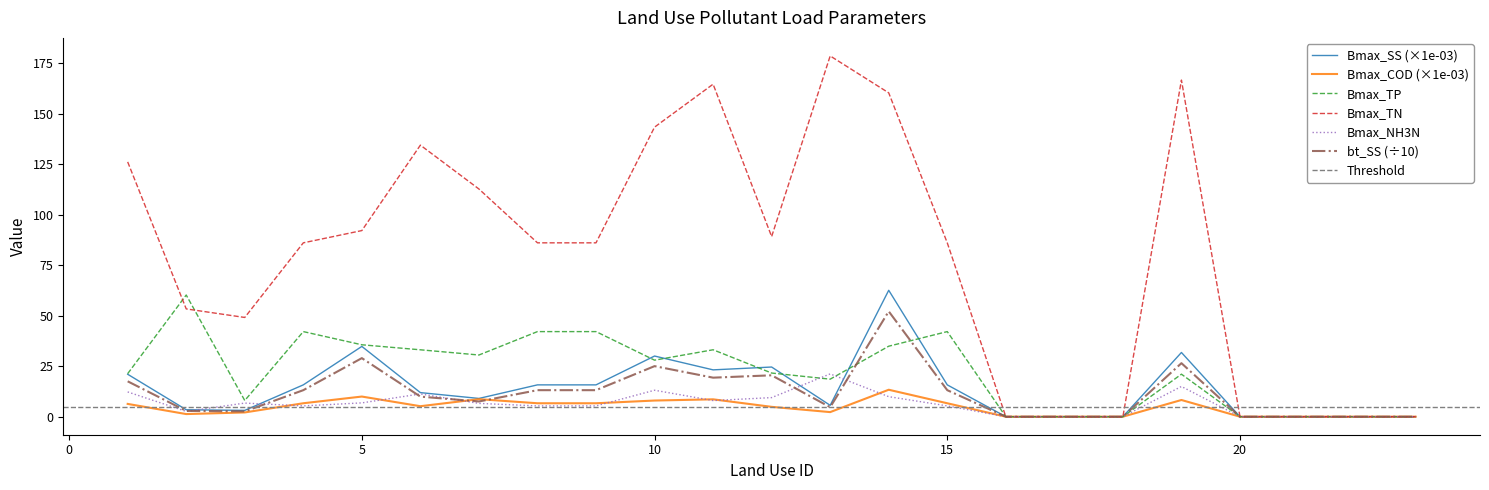

Count the number of categories in the chart.

23